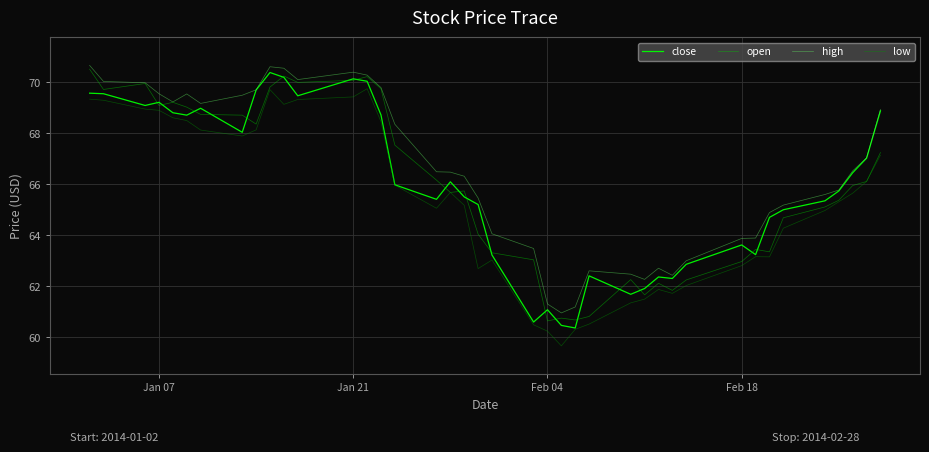

True or false: low and high cross at least once.

False